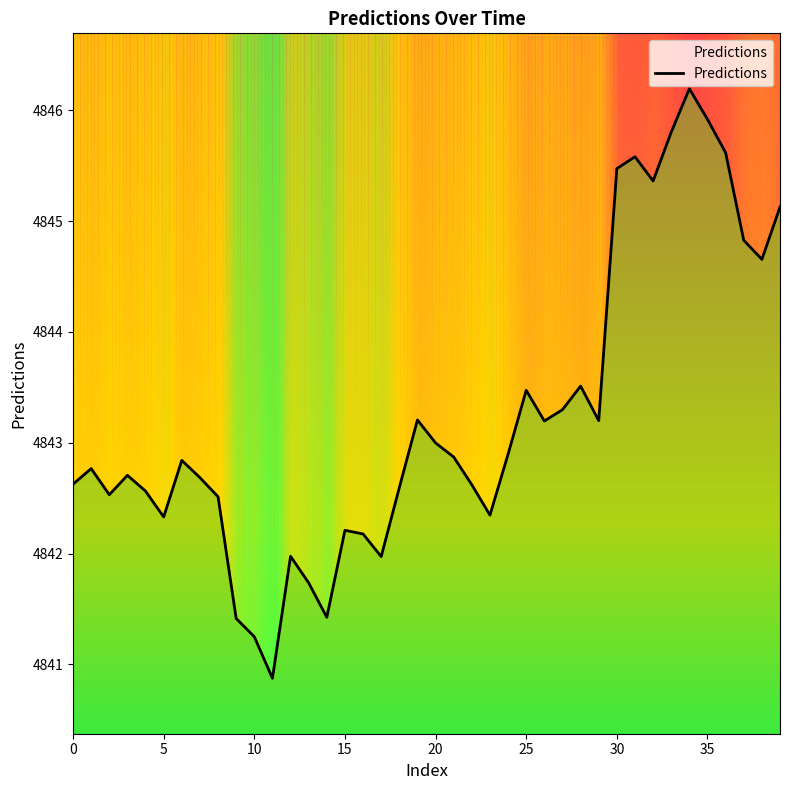

Is it true that Predictions equals 4845.5 at 30?

True